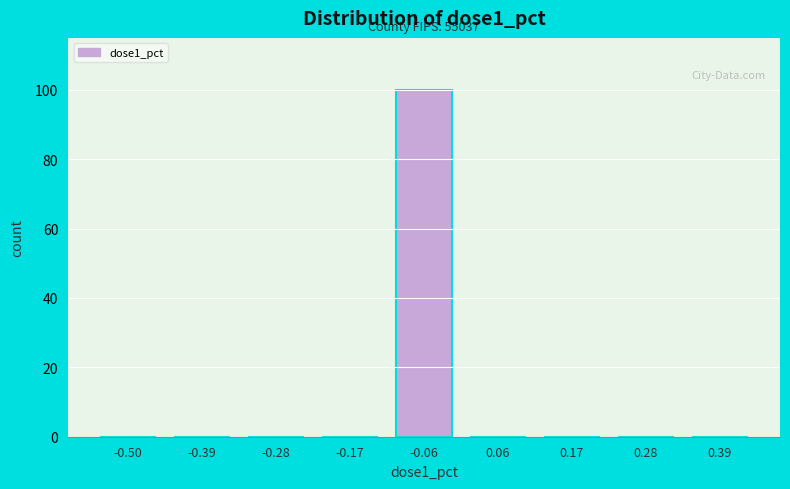

Reading left to right, list all the values displayed in this chart.

-0.50=0	-0.39=0	-0.28=0	-0.17=0	-0.06=100	0.06=0	0.17=0	0.28=0	0.39=0